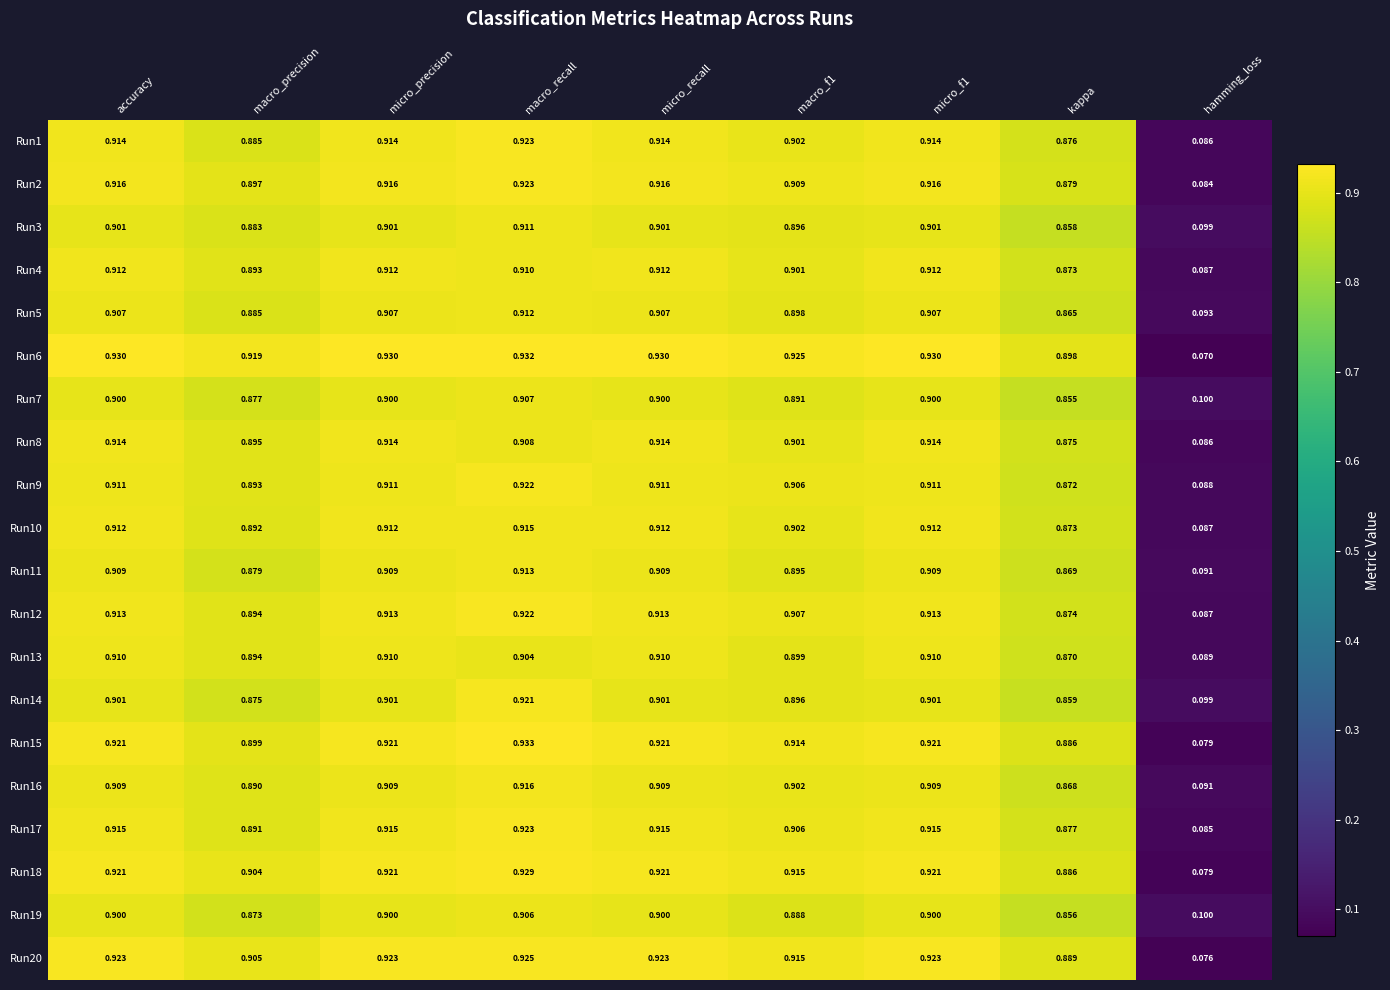

Which label corresponds to the largest value in the chart?

macro_recall